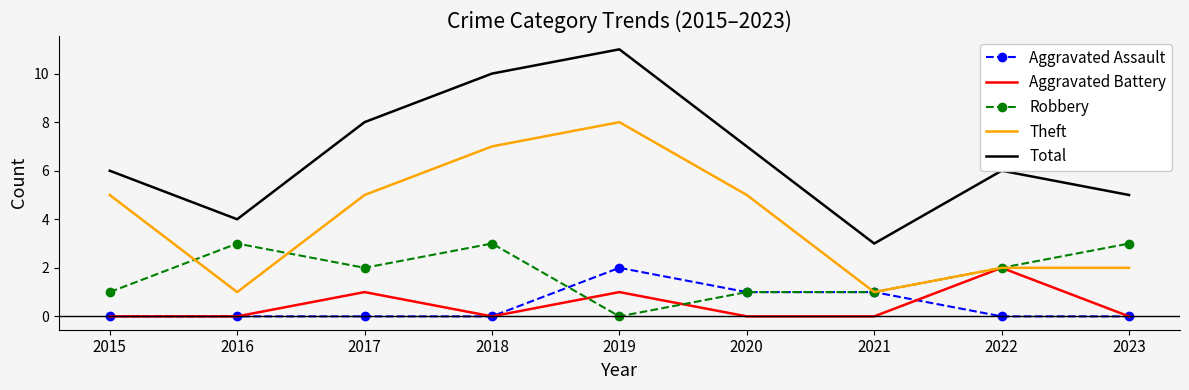

Where is the first local maximum for Theft?

2019